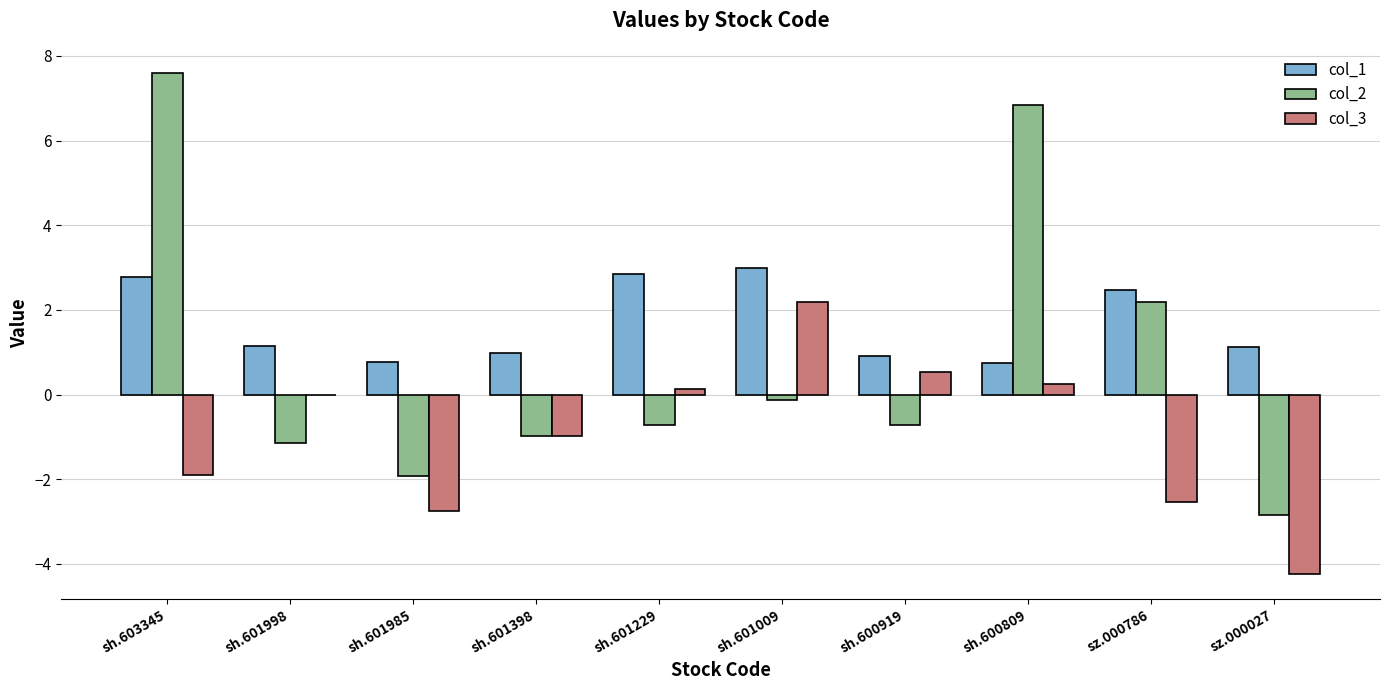

Is it true that col_2 equals -1.1 at sh.601998?

True